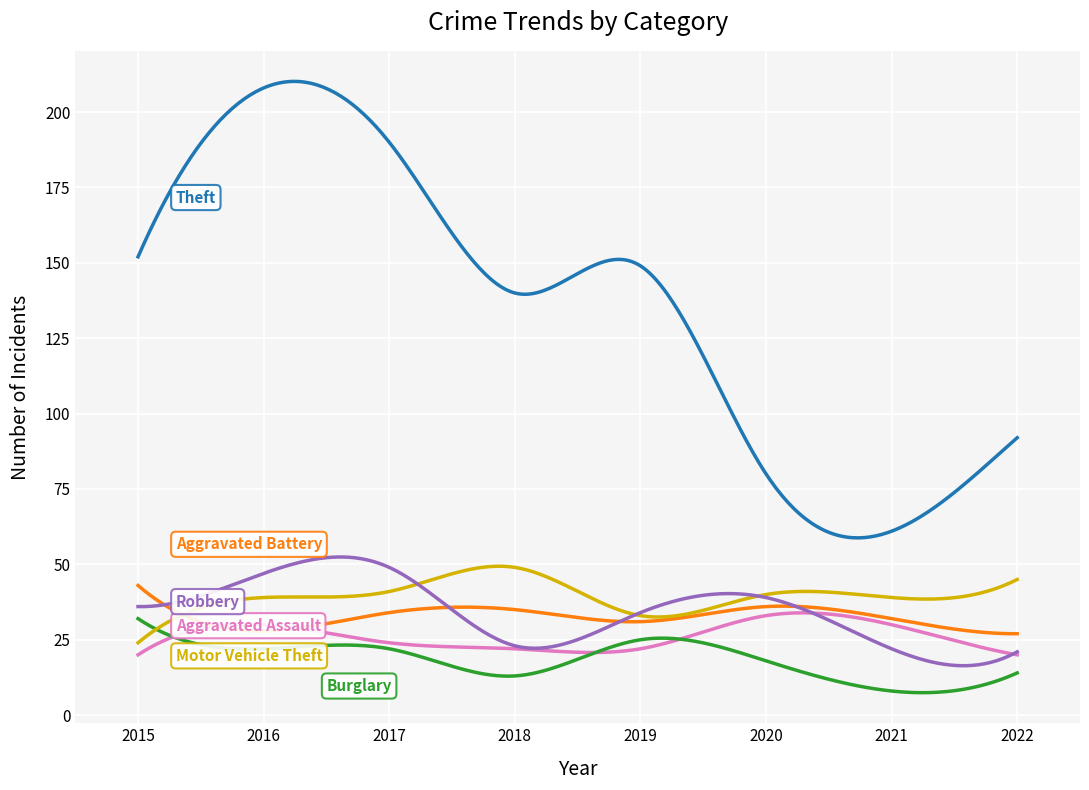

What is the greatest value displayed?

210.2